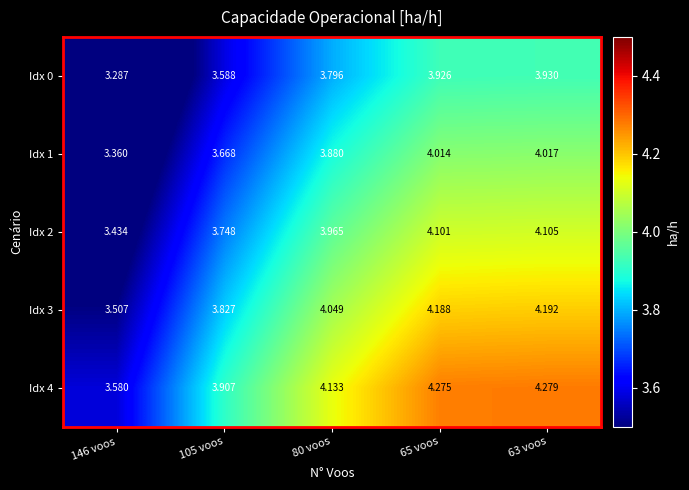

Is the value of Idx 1 at 105 voos greater than the value of Idx 4 at 65 voos?

No